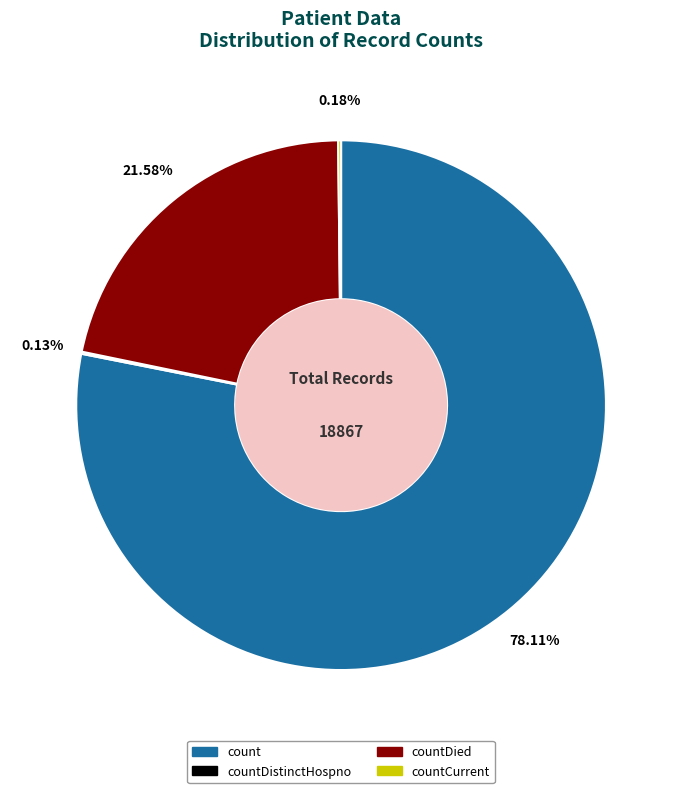

True or false: count accounts for 65% of the total.

False